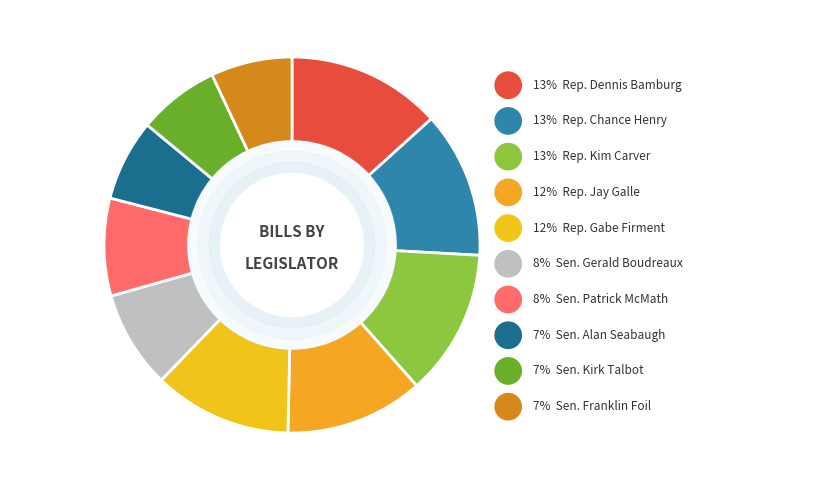

How many segments does this pie chart have?

10